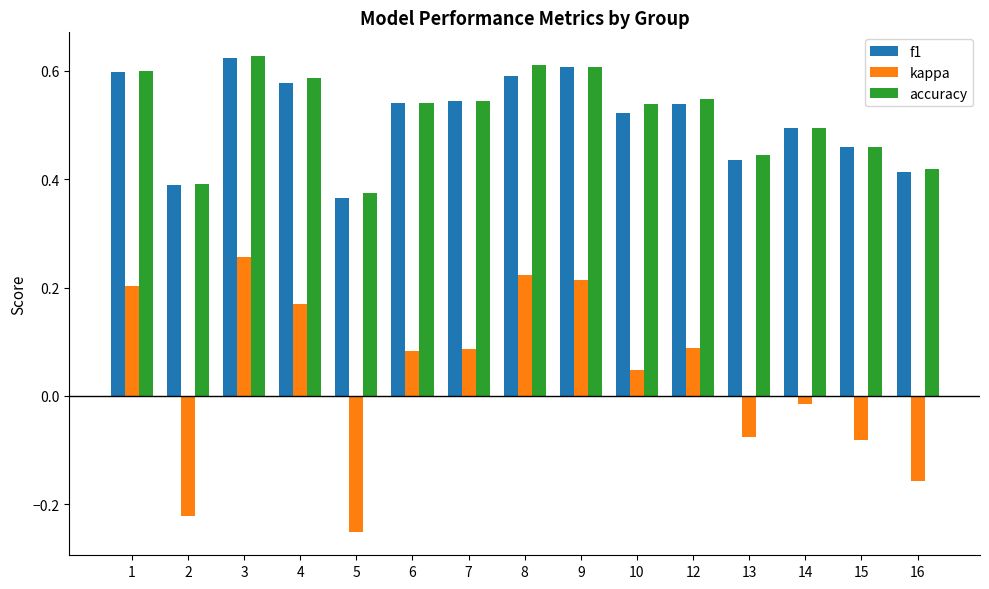

What is the sum of all f1 values?

7.7